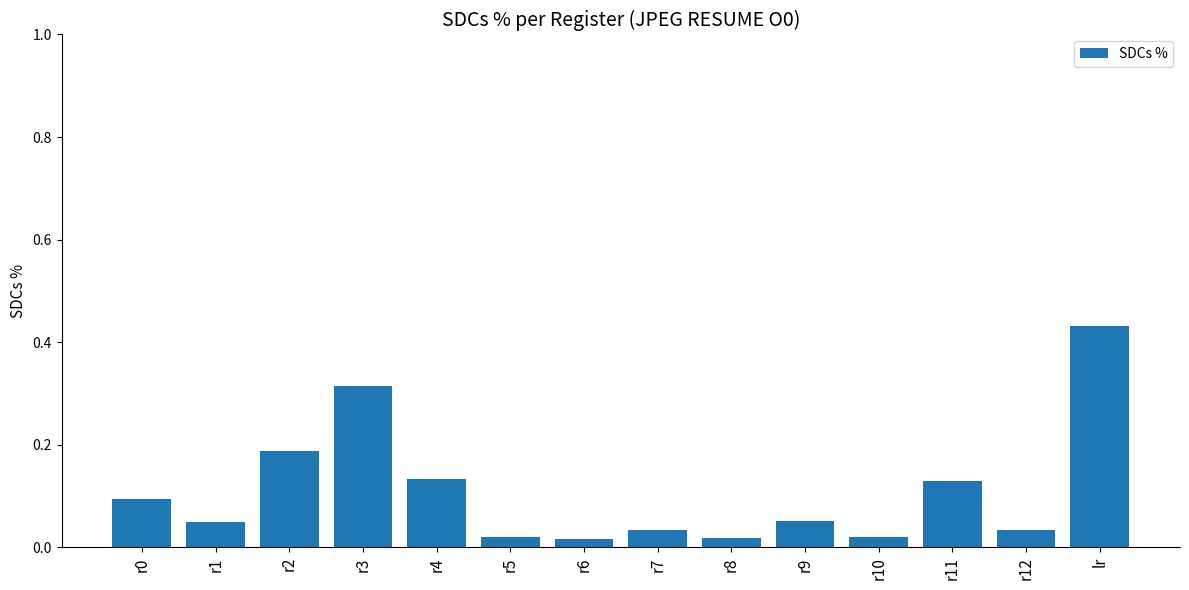

Which label corresponds to the largest value in the chart?

lr